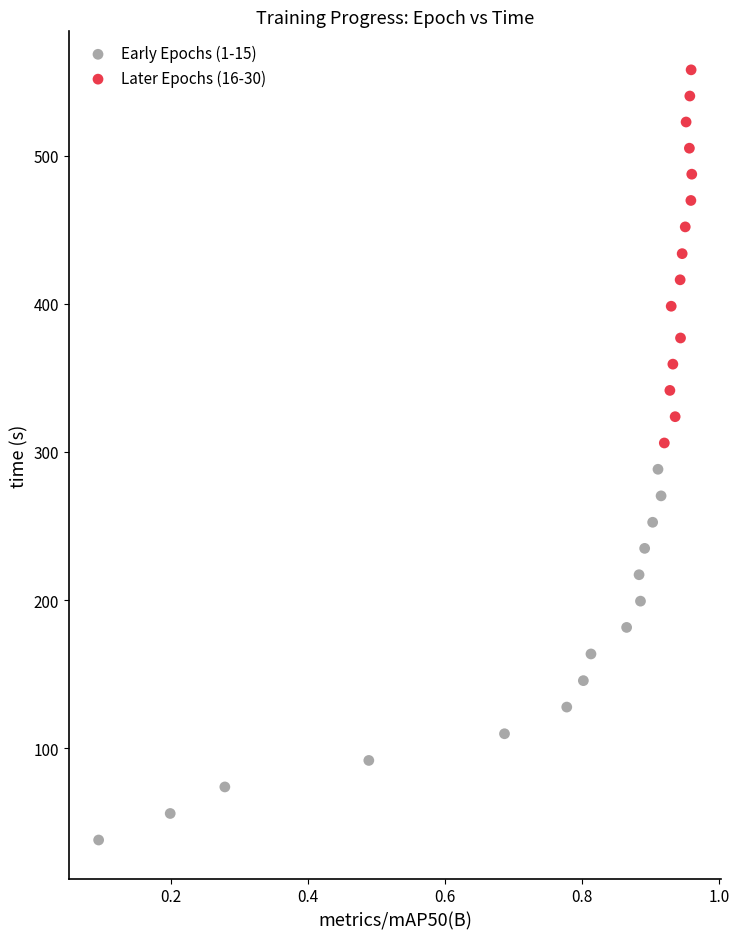

Which series reaches the maximum Y coordinate?

Later Epochs (16-30)